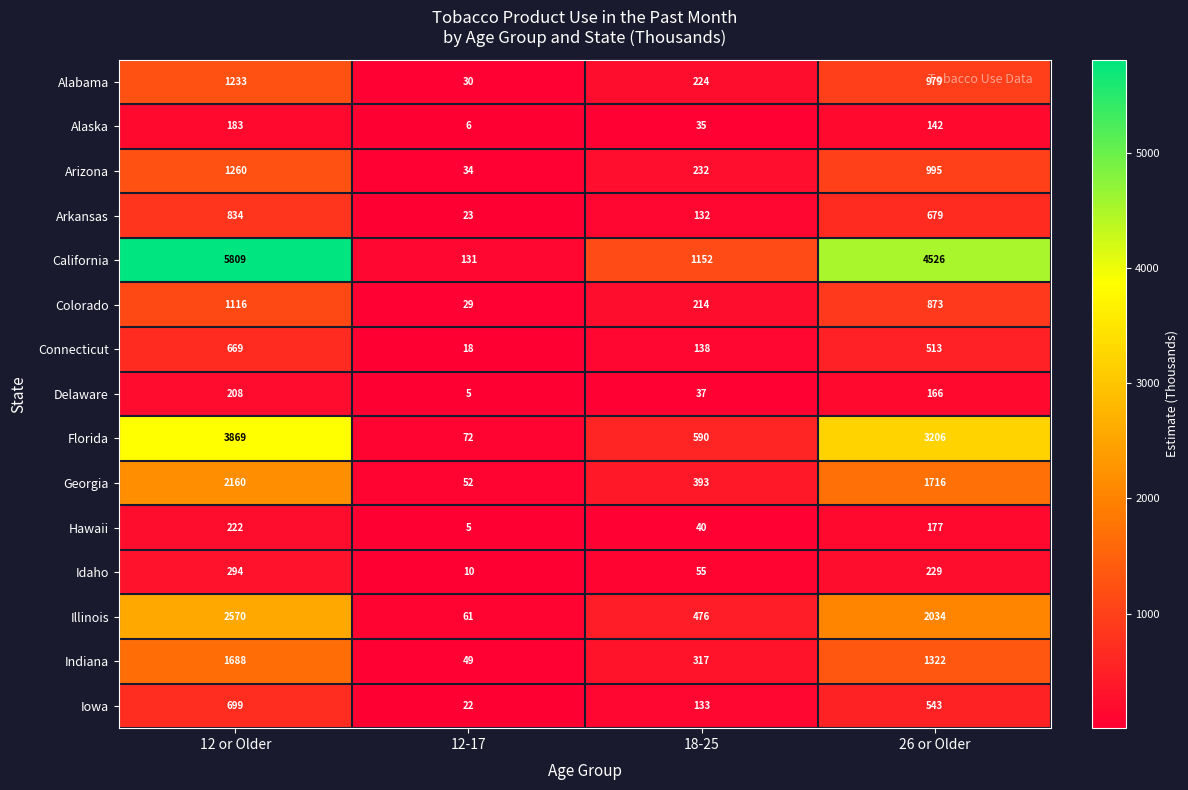

Which series has the largest total across all categories?

California